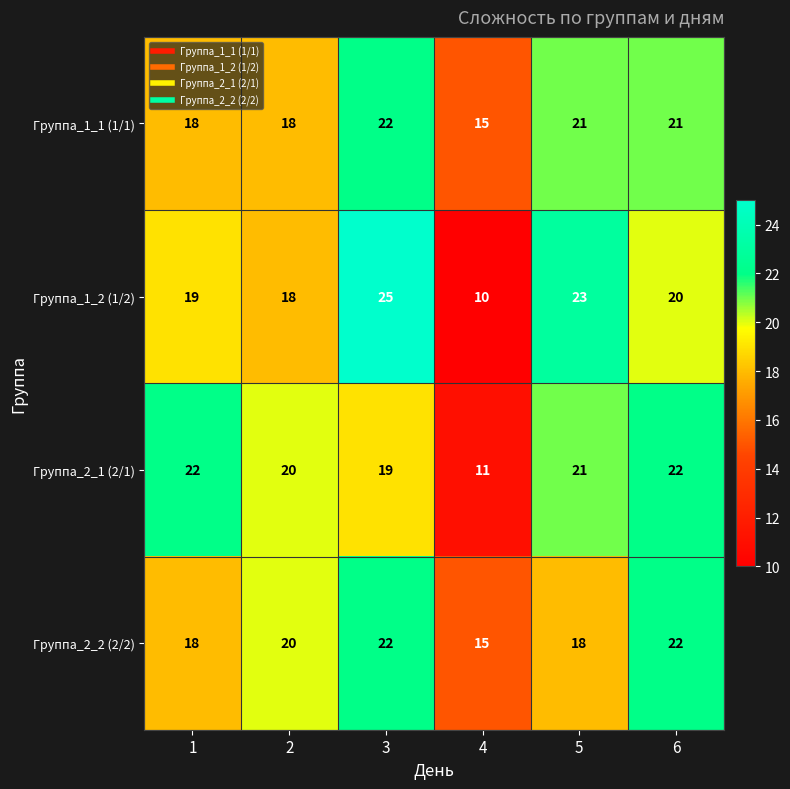

What is the difference between the highest and lowest values at 1?

4